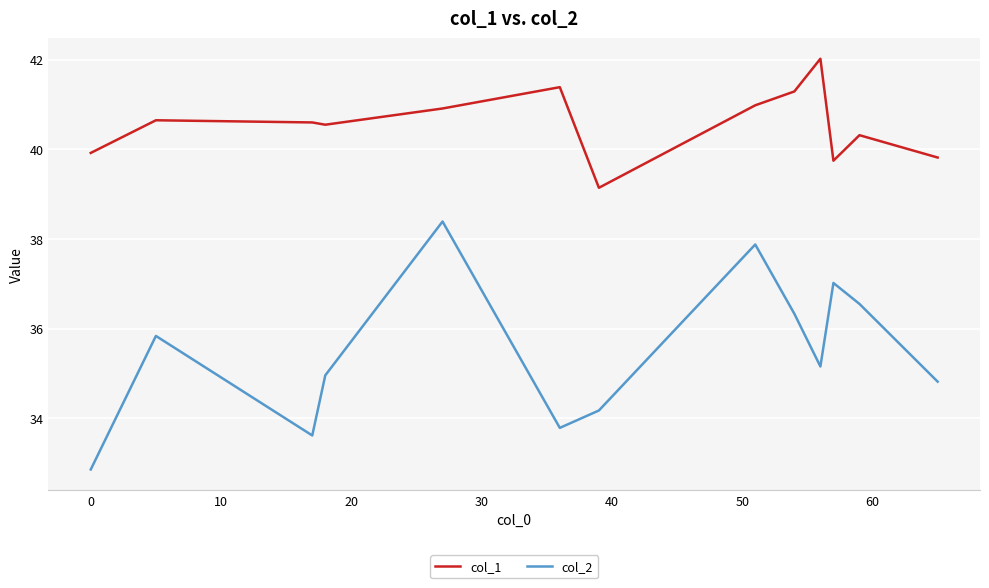

Rank the series by their average value, from highest to lowest.

col_1, col_2